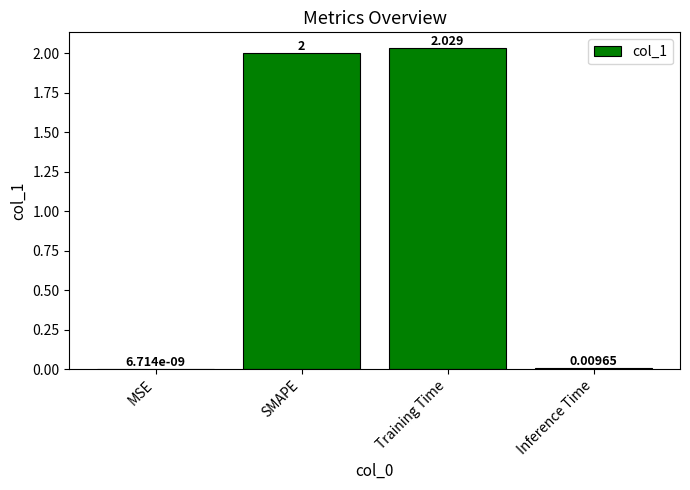

Where is the data nearest to the value 1?

Inference Time